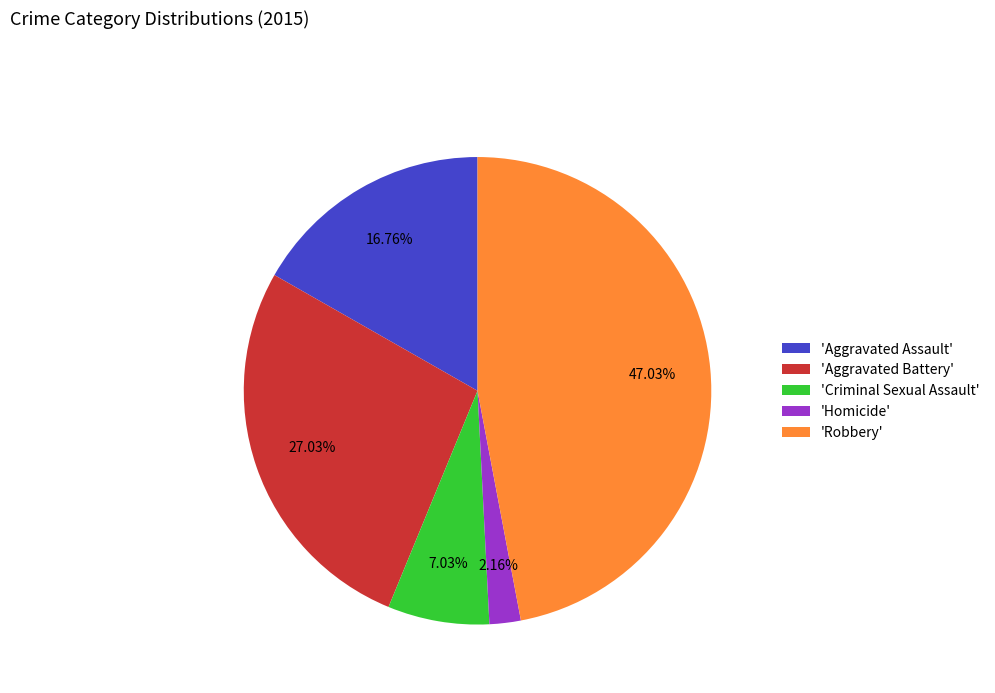

Is there a majority slice in this chart?

No